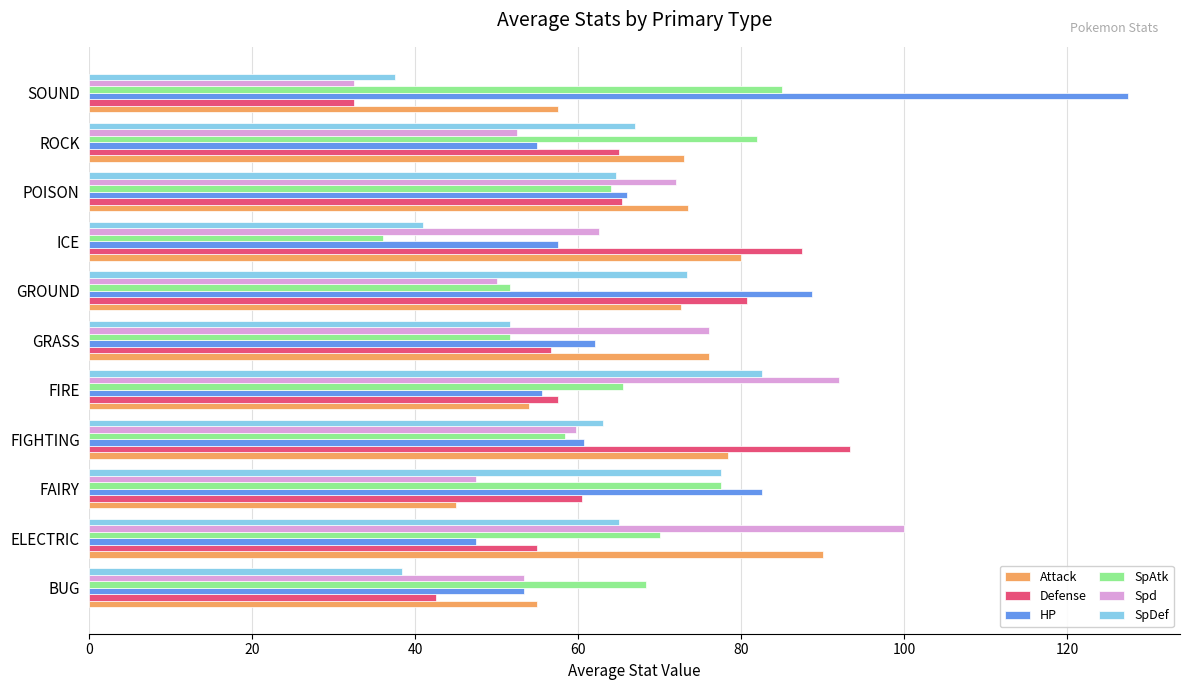

Which series changed the most between POISON and SOUND?

HP